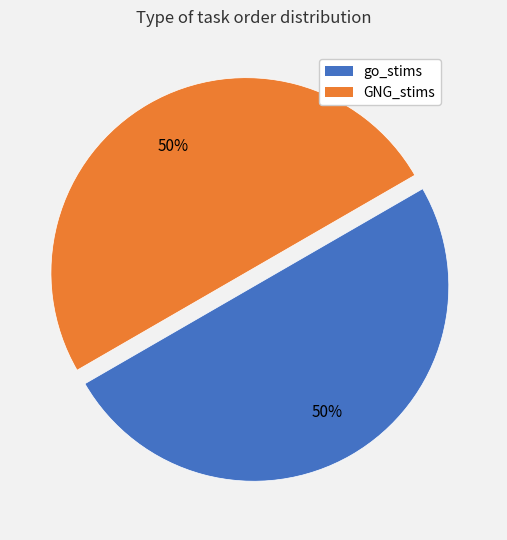

To the nearest percent, what is the average slice percentage?

50%